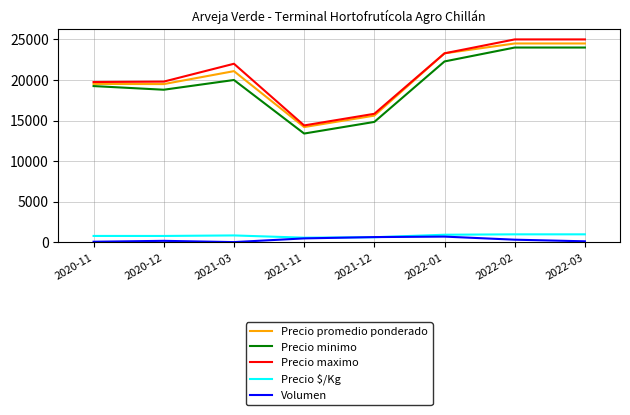

What are all the series names shown in the legend?

Precio promedio ponderado, Precio minimo, Precio maximo, Precio $/Kg, Volumen